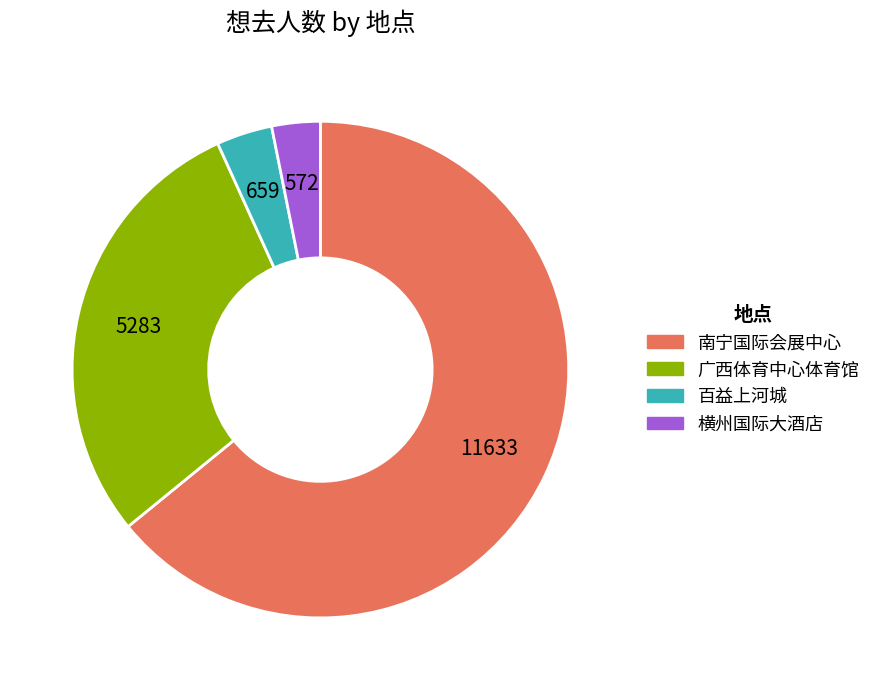

Does any single category account for the majority?

Yes